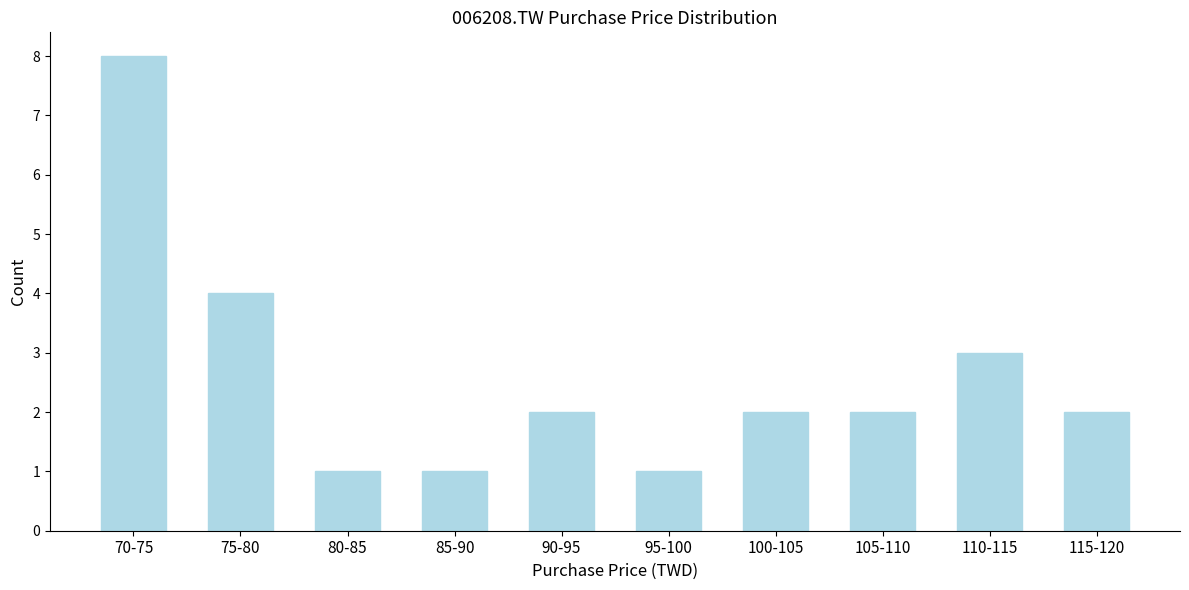

Reading left to right, list all the values displayed in this chart.

70-75=8	75-80=4	80-85=1	85-90=1	90-95=2	95-100=1	100-105=2	105-110=2	110-115=3	115-120=2